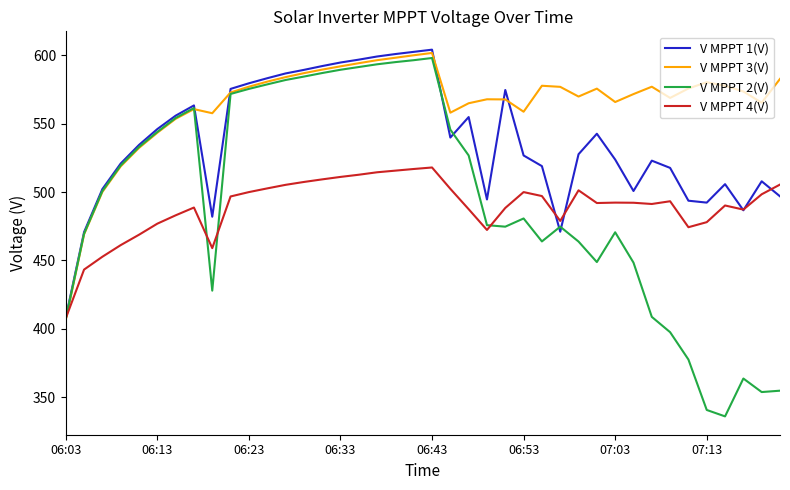

Which series has the largest total across all categories?

V MPPT 3(V)